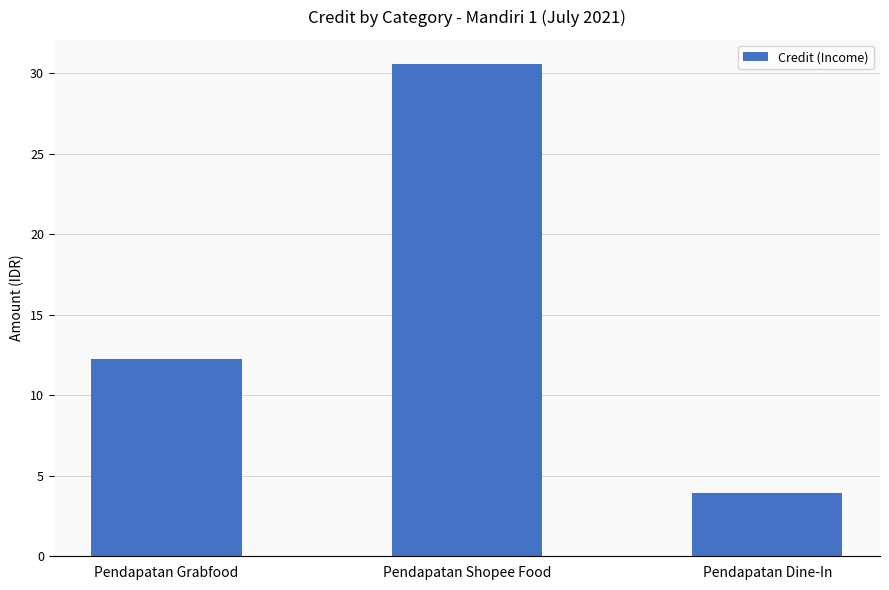

What is the label of the 1st bar from the left?

Pendapatan Grabfood